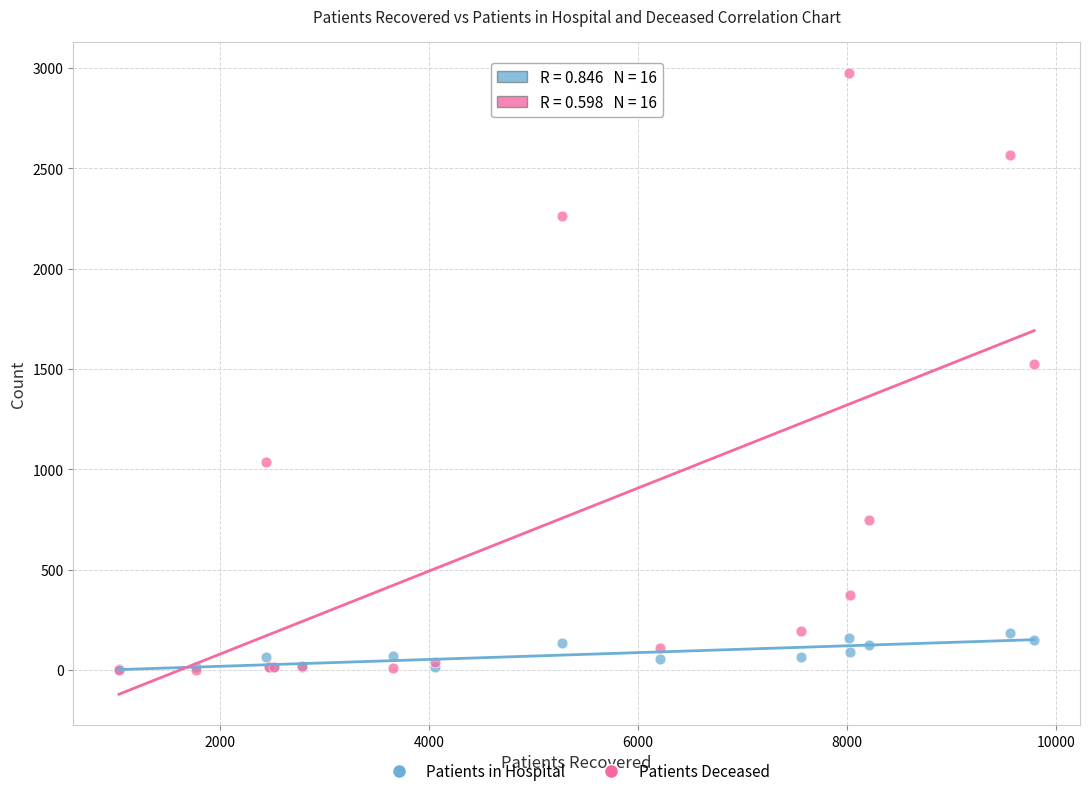

What are all the series names shown in the legend?

Patients in Hospital, Patients Deceased